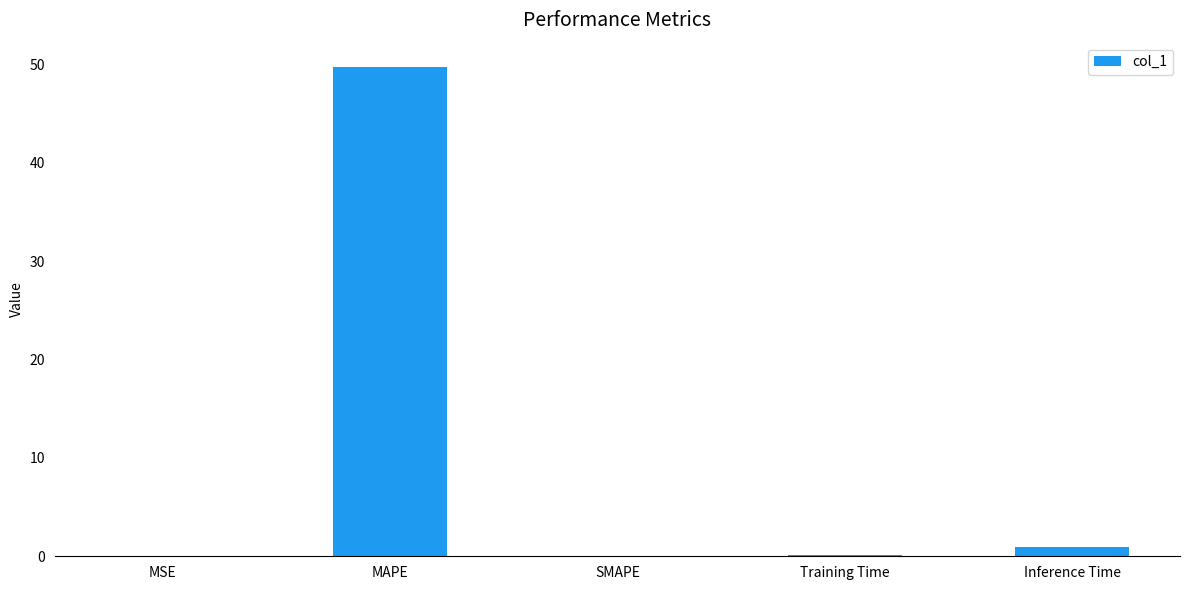

What is the change in value from MAPE to SMAPE?

-49.7